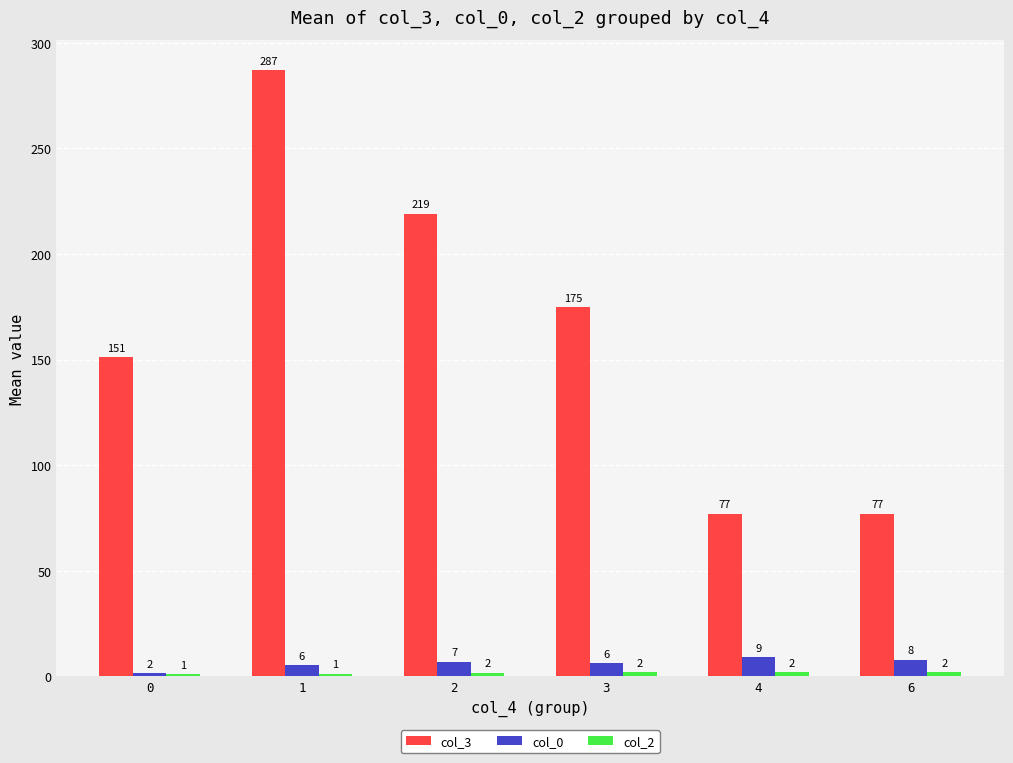

What is the difference between the highest and lowest values at 6?

75.0